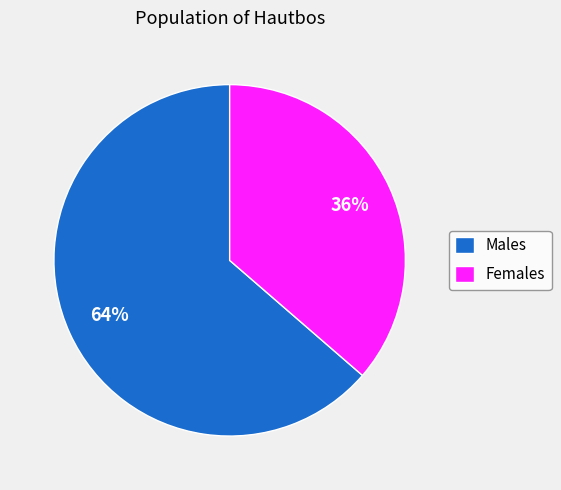

Rank the categories by value from highest to lowest.

Males, Females